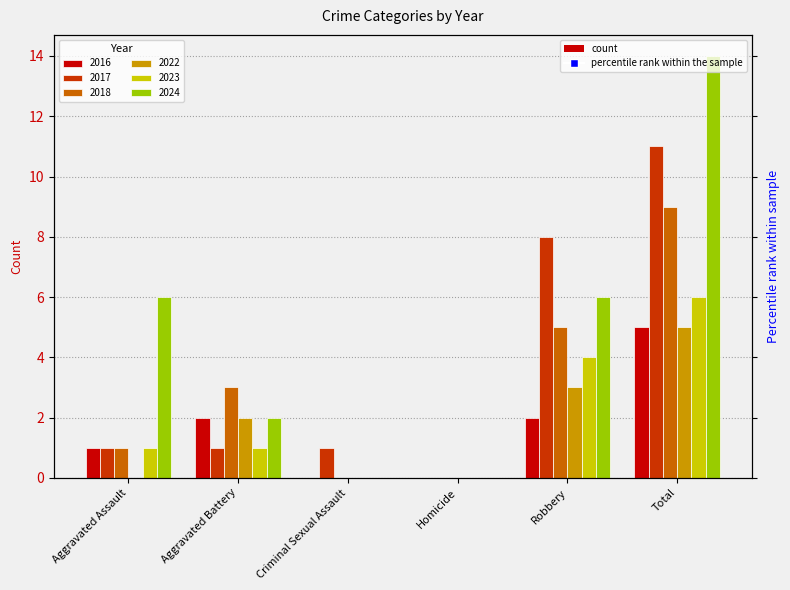

Which series has the largest range (max minus min)?

2024